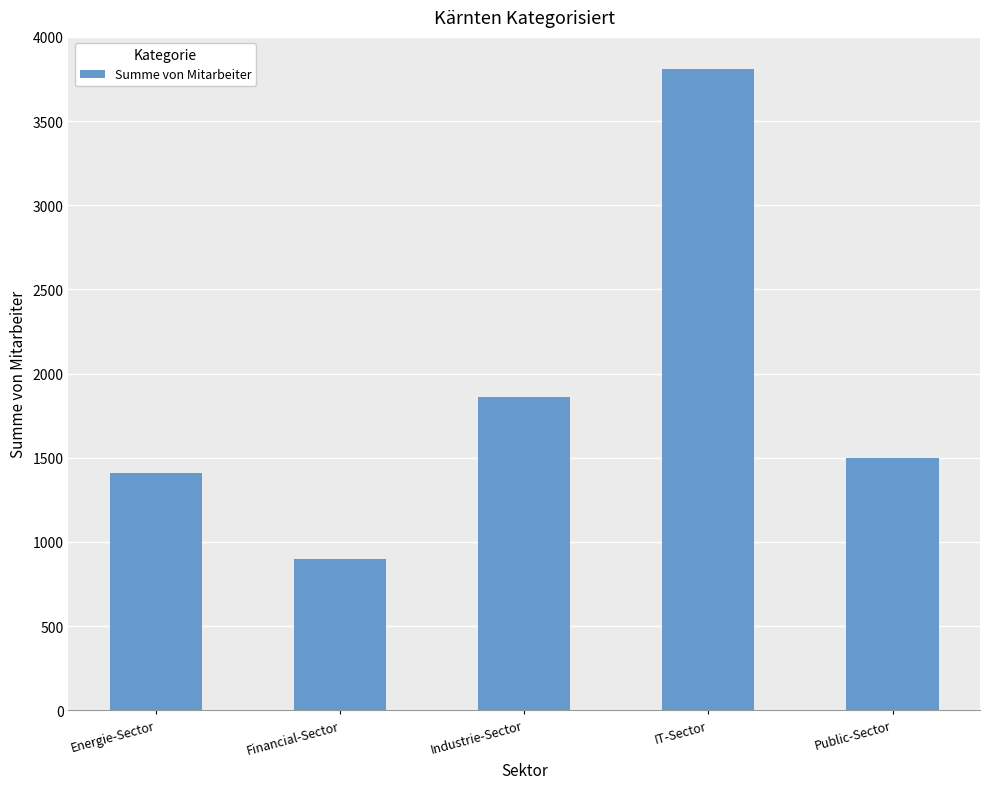

Read the value at Public-Sector, to the nearest 50.

1500